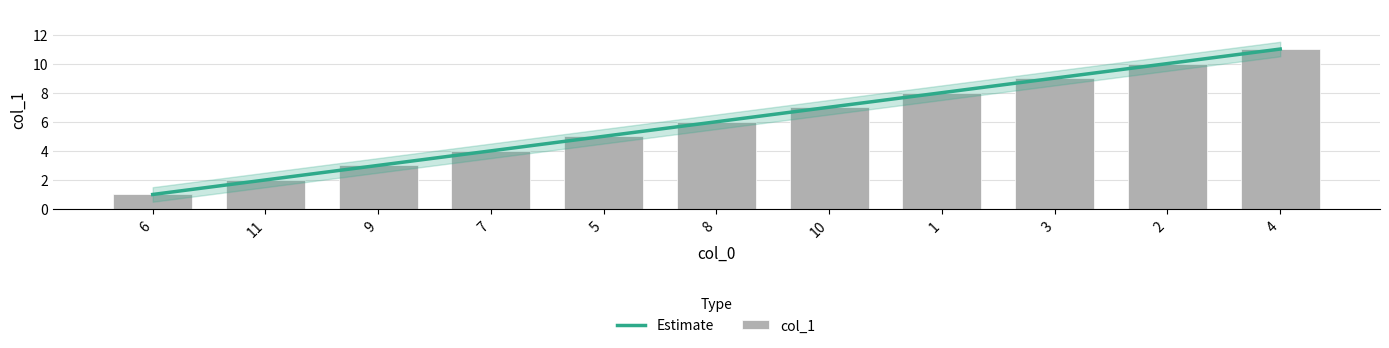

Are the bars grouped side by side (vs. stacked)?

No